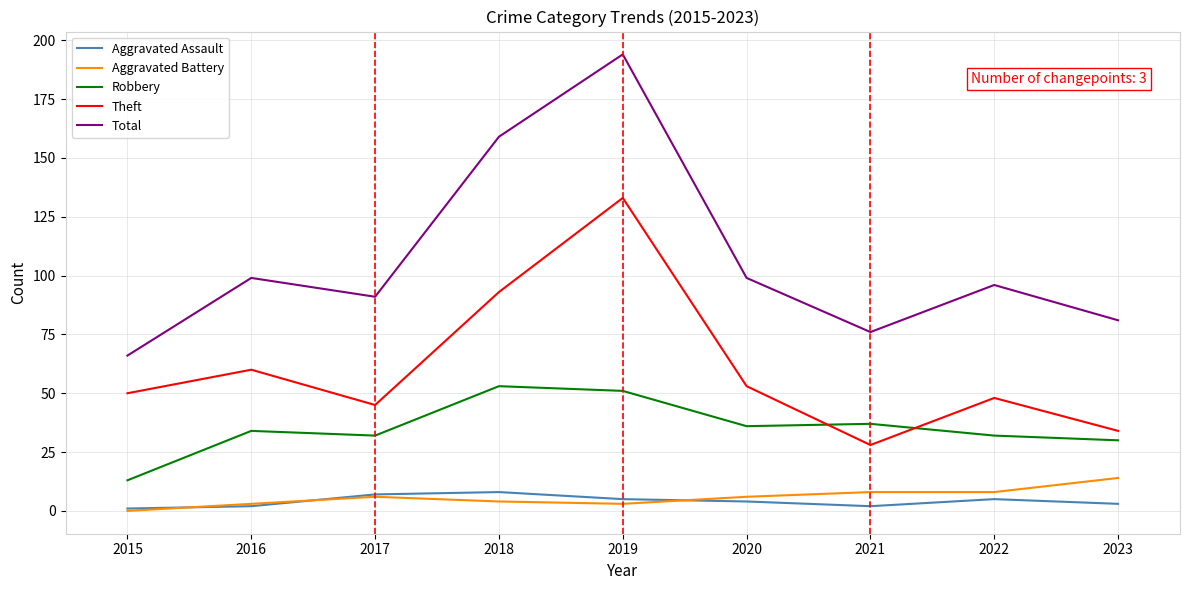

Reading left to right, extract all data points from this chart.

Aggravated Assault: 1	2	7	8	5	4	2	5	3
Aggravated Battery: 0	3	6	4	3	6	8	8	14
Robbery: 13	34	32	53	51	36	37	32	30
Theft: 50	60	45	93	133	53	28	48	34
Total: 66	99	91	159	194	99	76	96	81